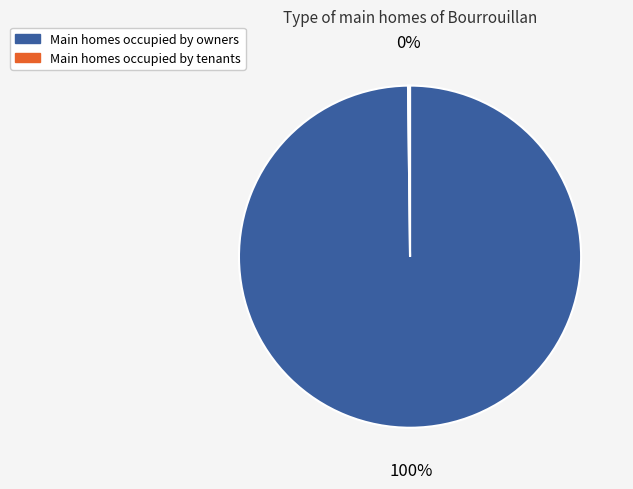

Which category accounts for the majority?

Main homes occupied by owners